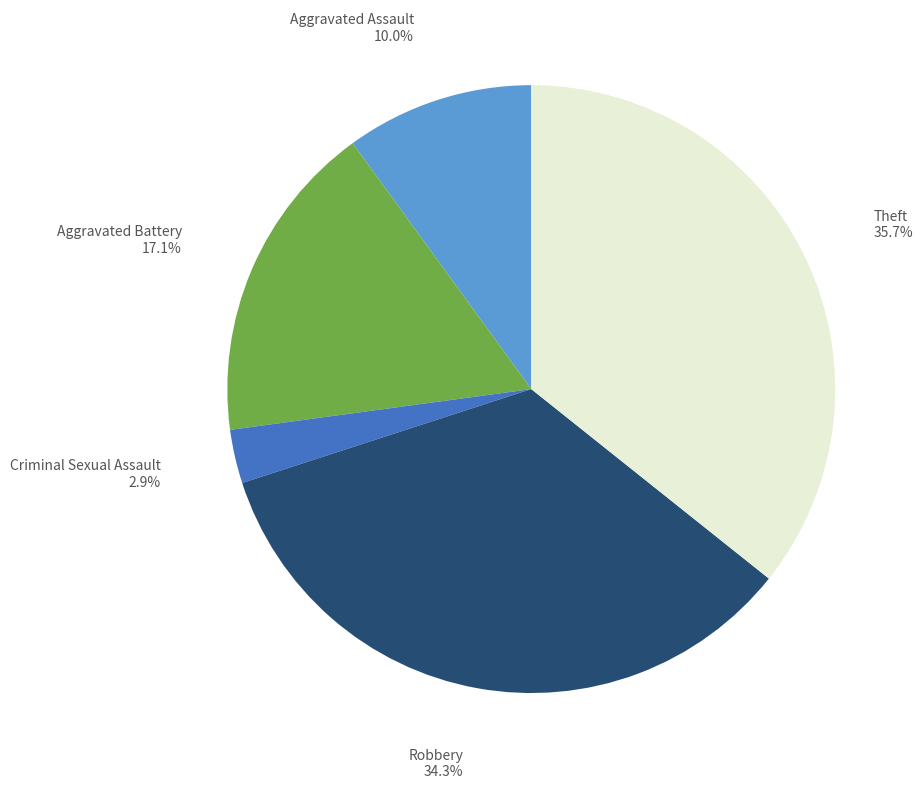

Is there a majority slice in this chart?

No